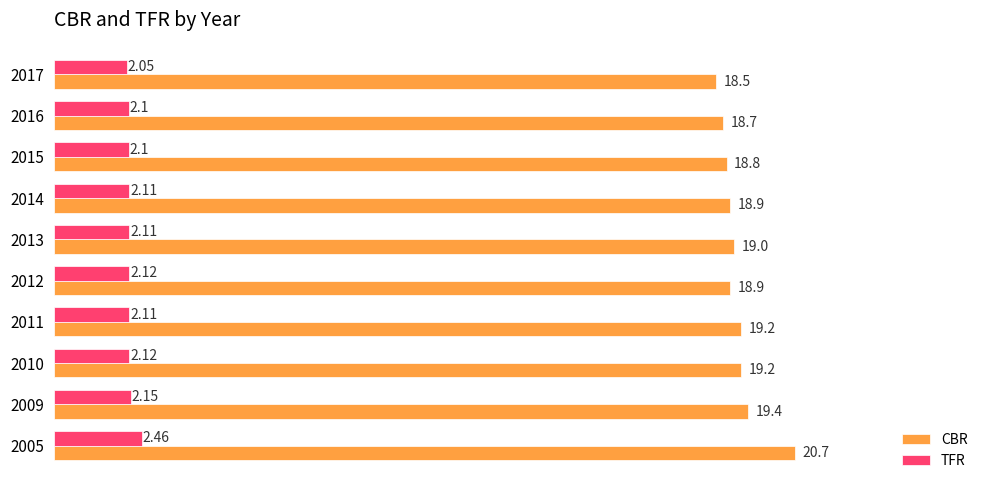

What is the spread (max minus min) of values at 2015?

16.7